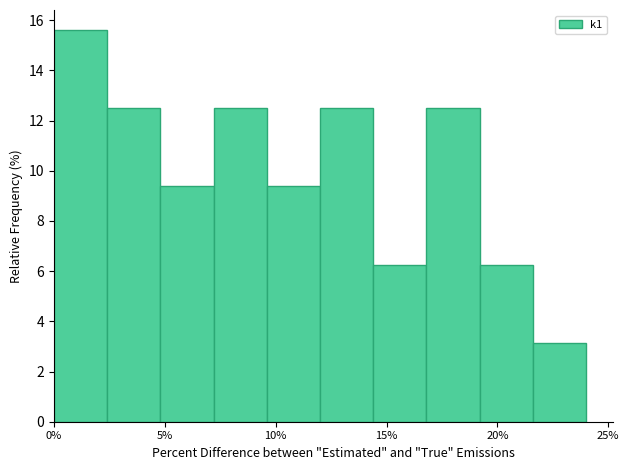

Which range on the x-axis has the tallest bar?

0.0 to 2.4